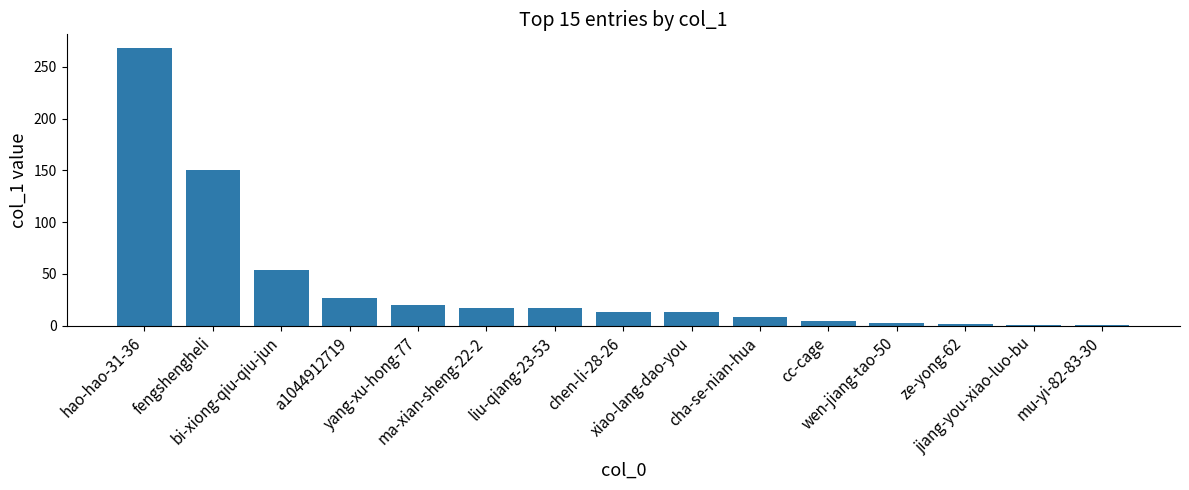

What is the label of the 1st bar from the right?

mu-yi-82-83-30